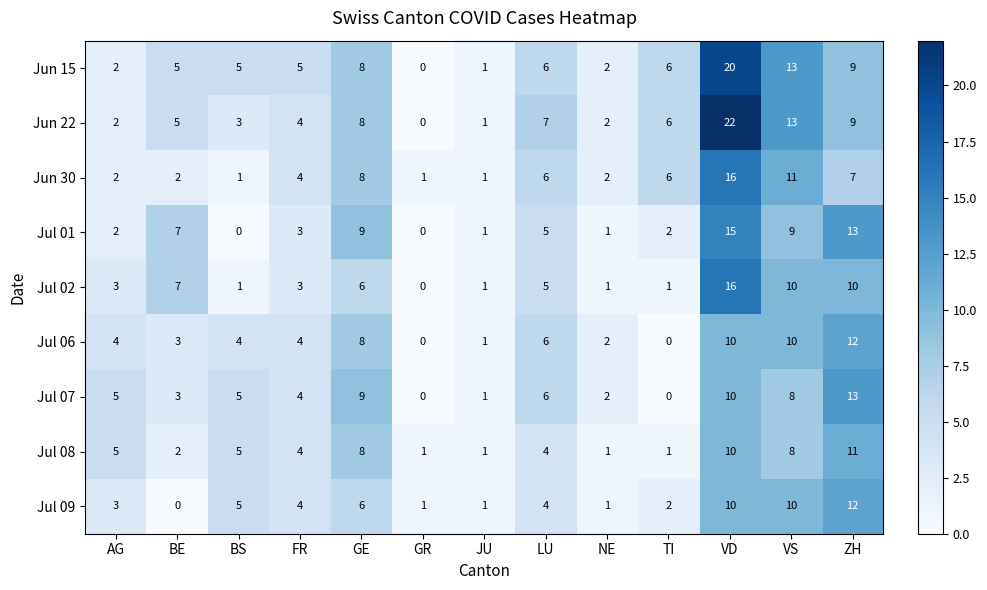

The Jul 01 series shows 7 at BE. True or false?

True